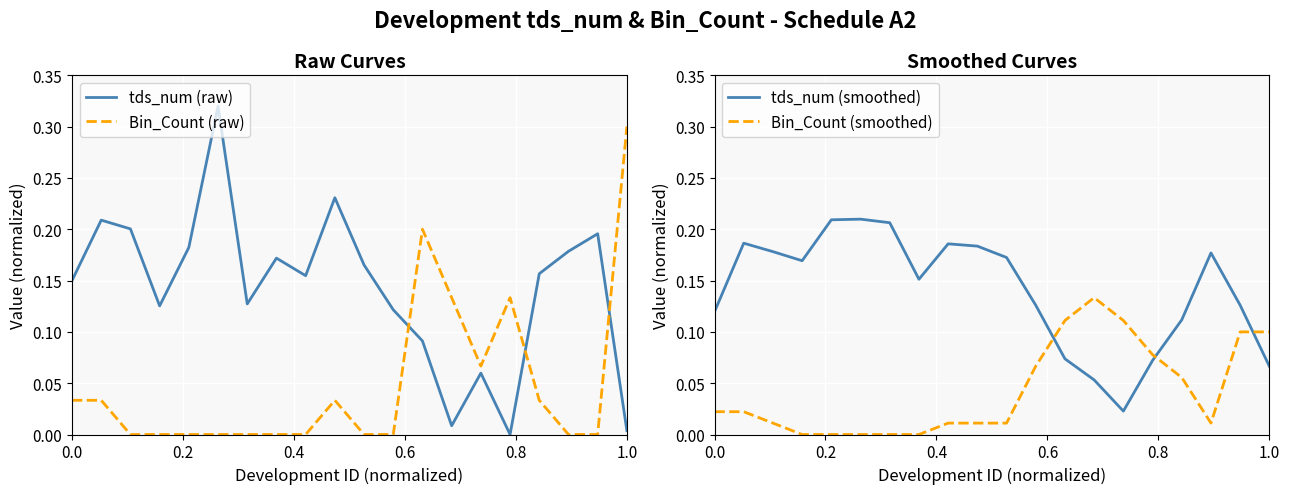

How many categories are shown in the chart?

20